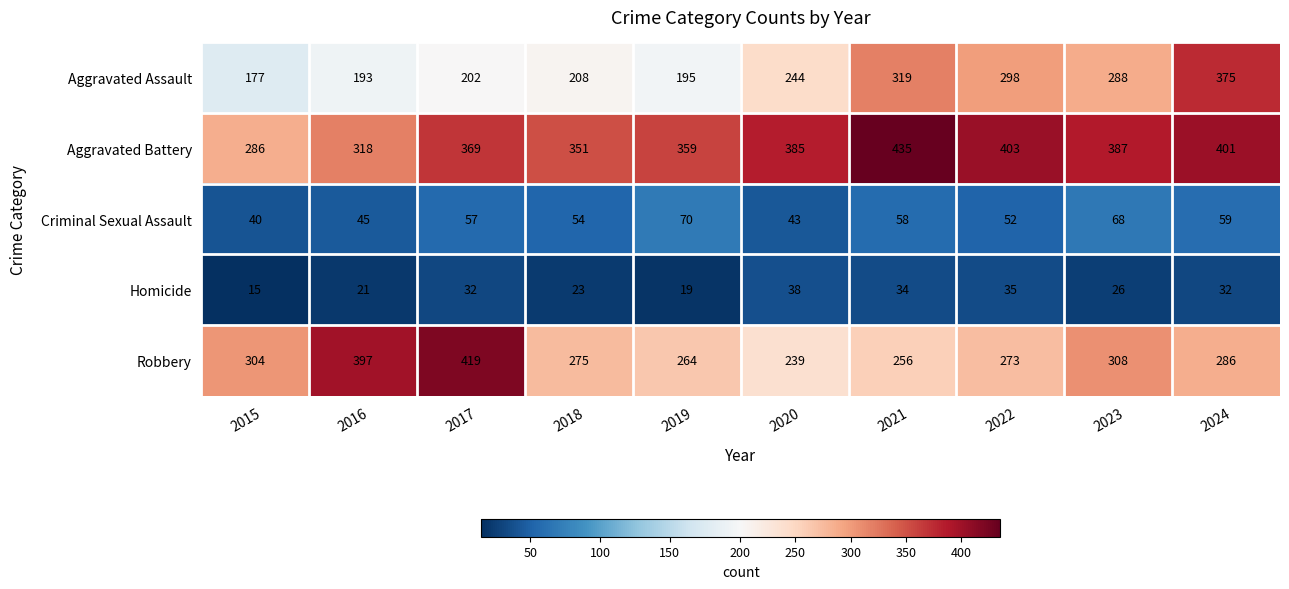

How many values in the Homicide series are below 32?

5